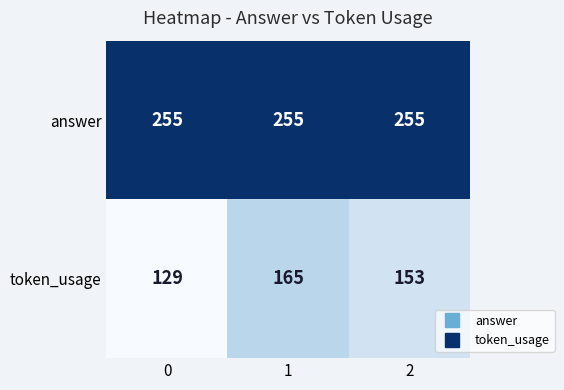

What is the total value across all series at 1?

420